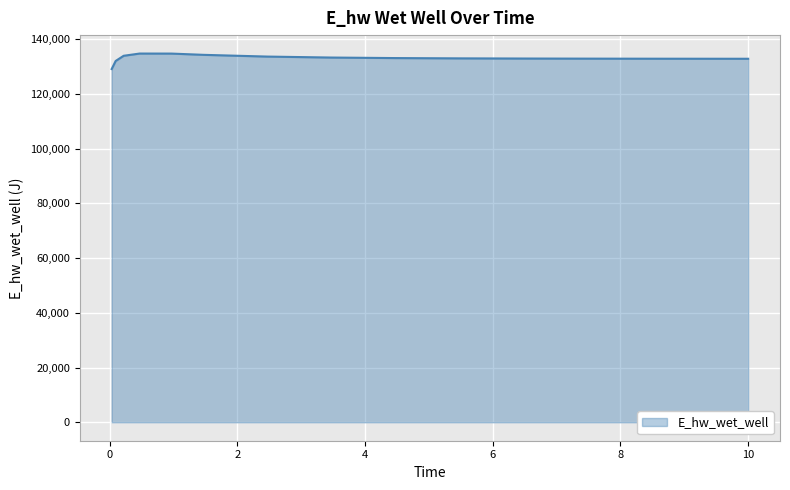

What is the difference between the maximum and second lowest values?

2707.5